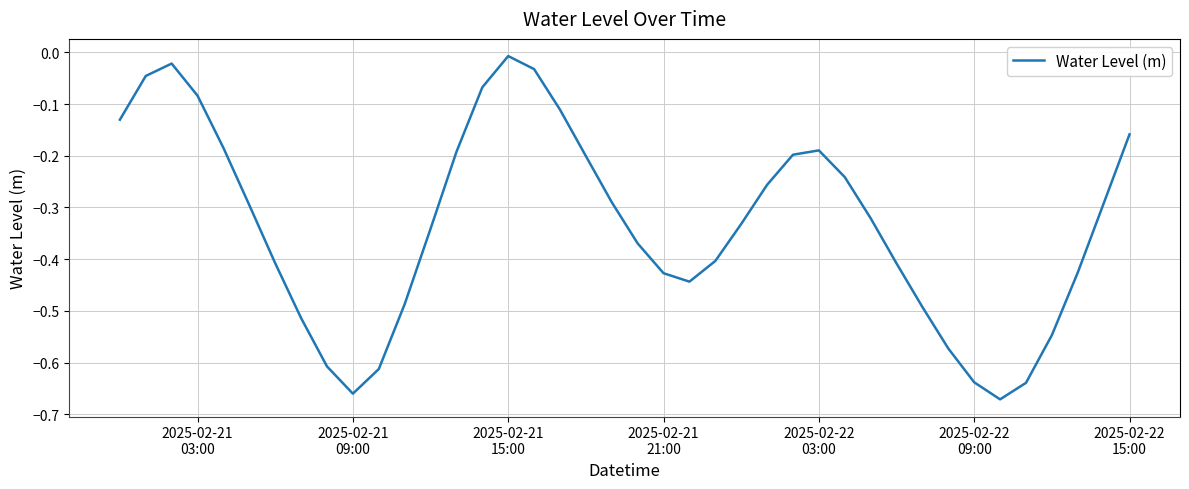

What is the difference between the maximum and minimum values?

0.7